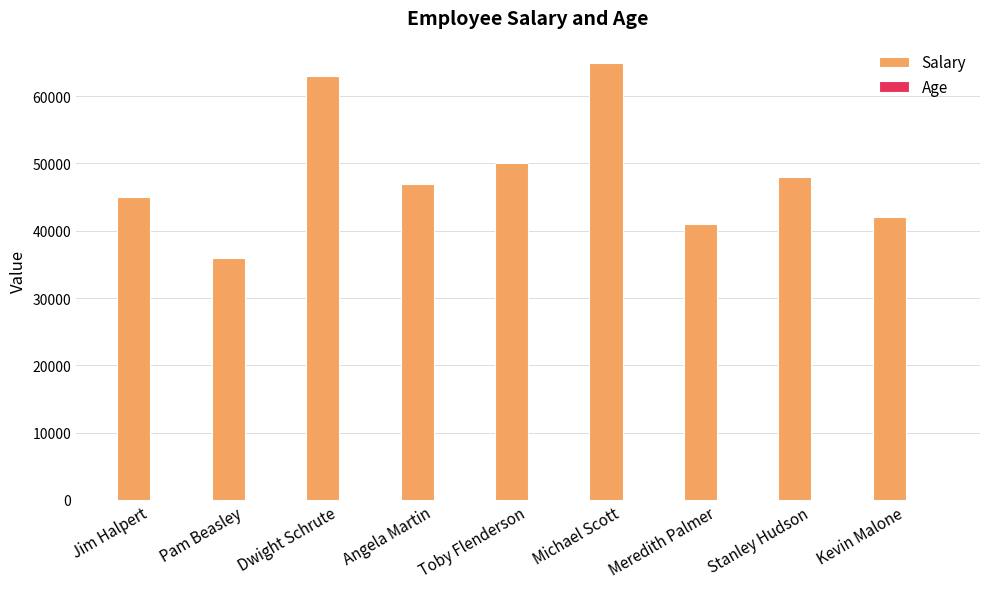

The value of Salary at Meredith Palmer is 58024. True or false?

False